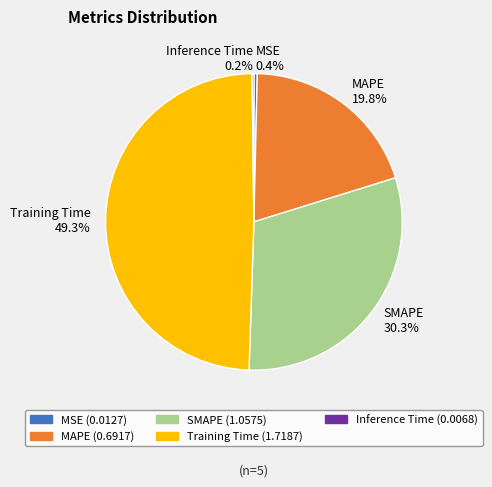

To the nearest percent, what is the average slice percentage?

20%